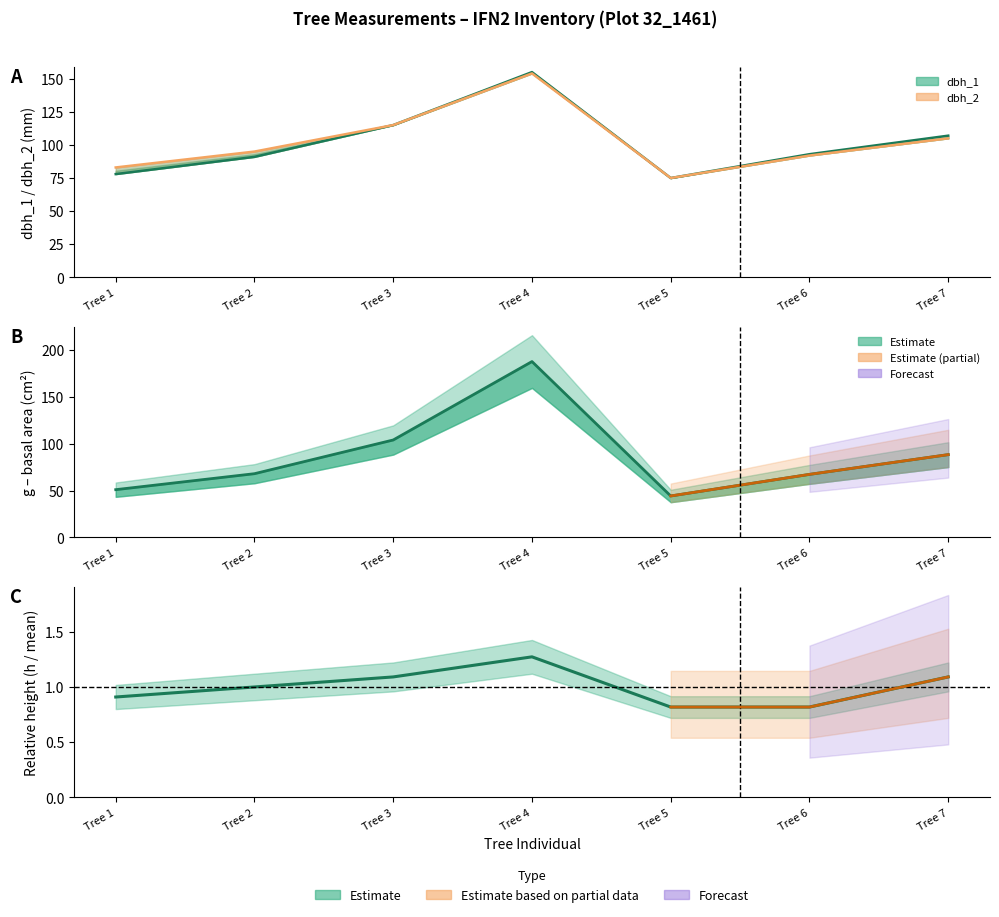

True or false: dbh_2 has more than 0 points higher than both neighbors.

True